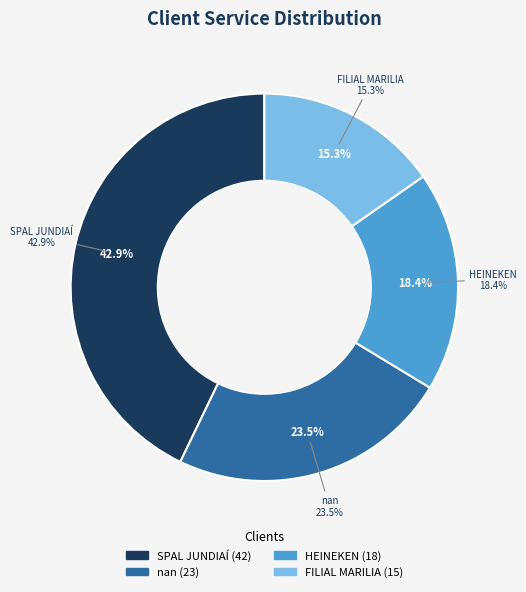

Does any single category account for the majority?

No